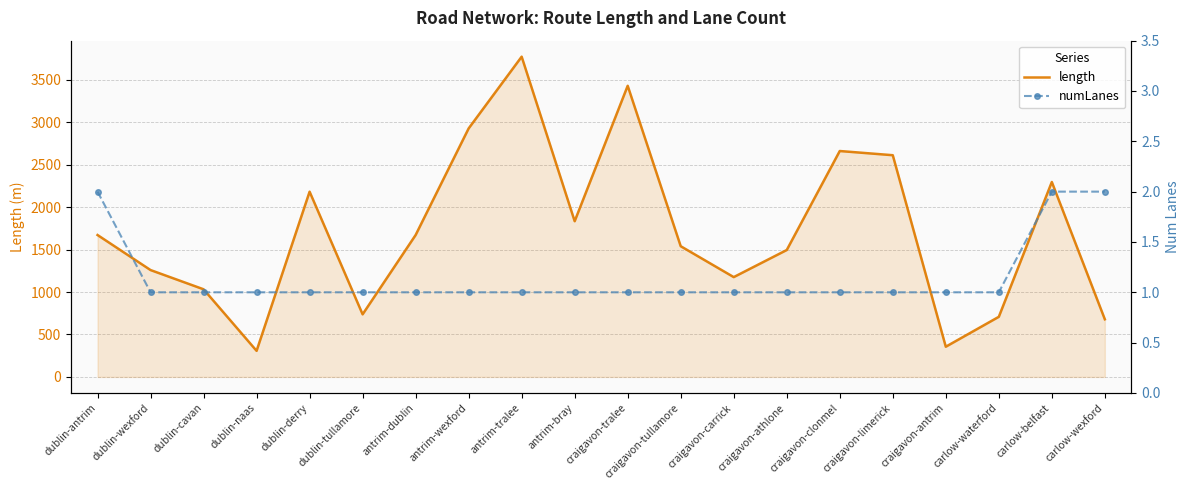

List the series in order of their overall mean, lowest first.

numLanes, length